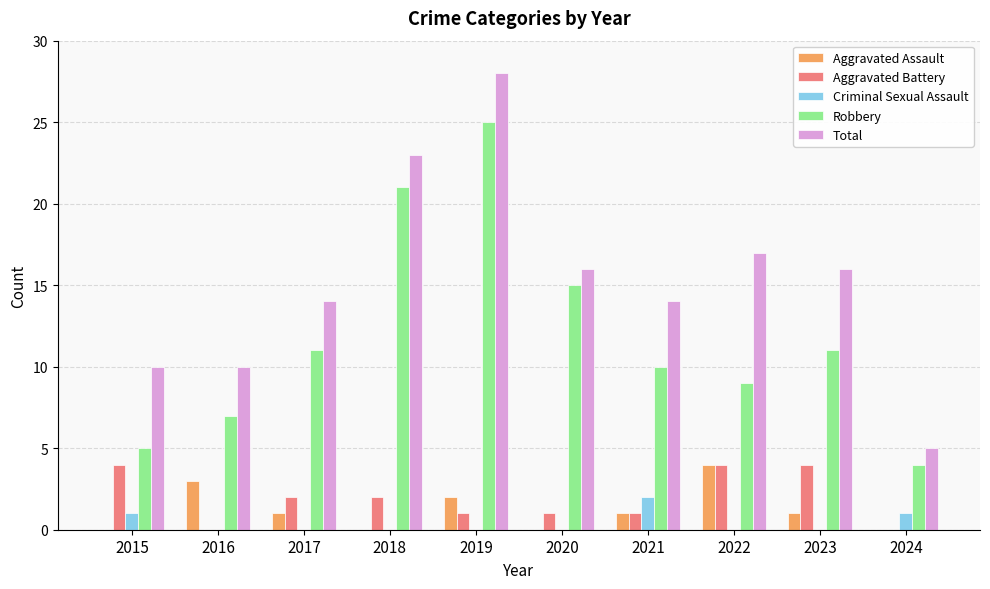

True or false: Aggravated Battery has a value of 6 at 2023.

False